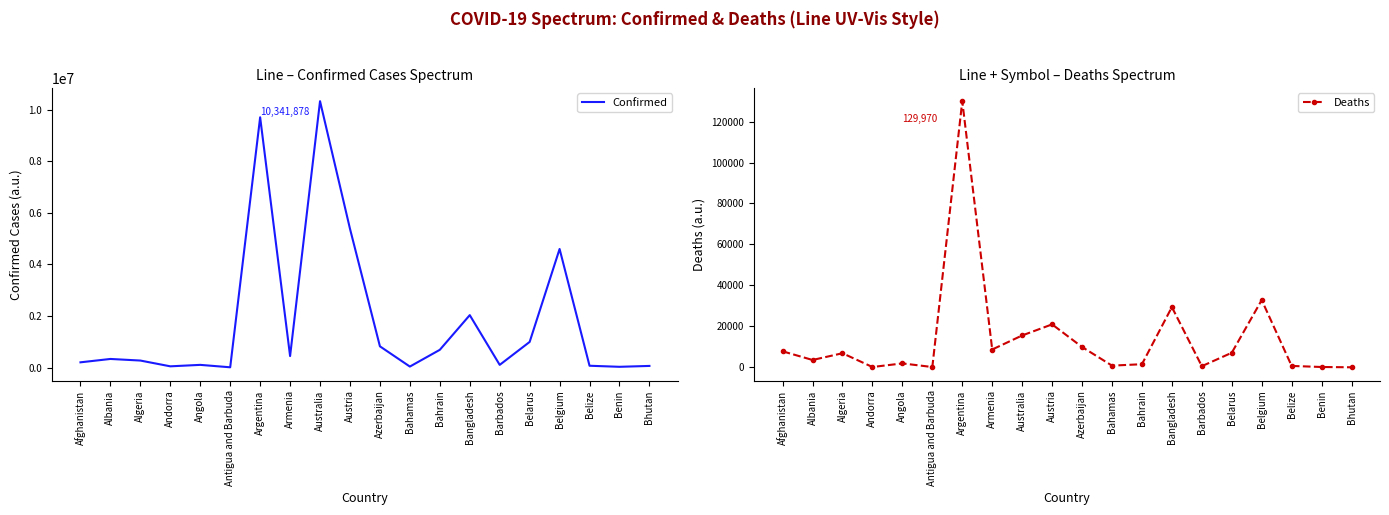

Reading right to left, transcribe all the data shown in this chart.

Confirmed: Bhutan=62248	Benin=27782	Belize=68926	Belgium=4602438	Belarus=994037	Barbados=103014	Bangladesh=2034002	Bahrain=687353	Bahamas=37342	Azerbaijan=822908	Austria=5387830	Australia=10341878	Armenia=444869	Argentina=9715464	Antigua and Barbuda=9106	Angola=103131	Andorra=46449	Algeria=270771	Albania=332754	Afghanistan=202026
Deaths: Bhutan=21	Benin=163	Belize=687	Belgium=32846	Belarus=7118	Barbados=560	Bangladesh=29412	Bahrain=1524	Bahamas=833	Azerbaijan=9937	Austria=20980	Australia=15569	Armenia=8706	Argentina=129970	Antigua and Barbuda=146	Angola=1917	Andorra=155	Algeria=6881	Albania=3592	Afghanistan=7818